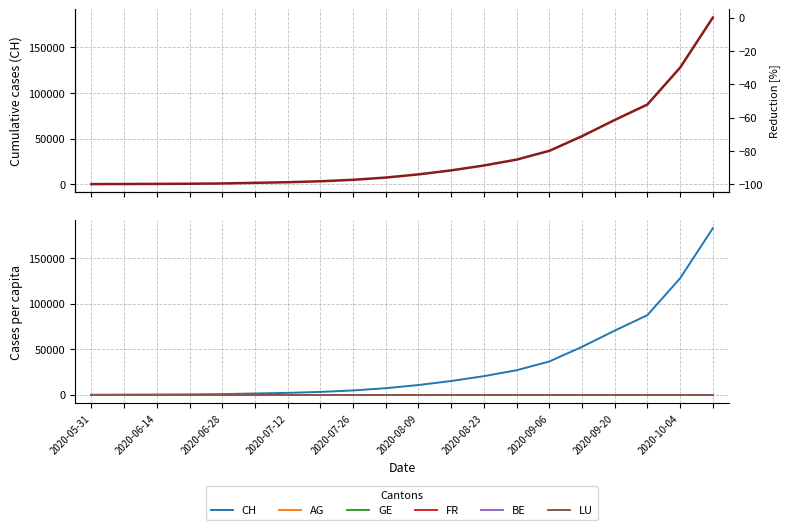

Which series changed the most between 2020-08-09 and 2020-09-20?

CH